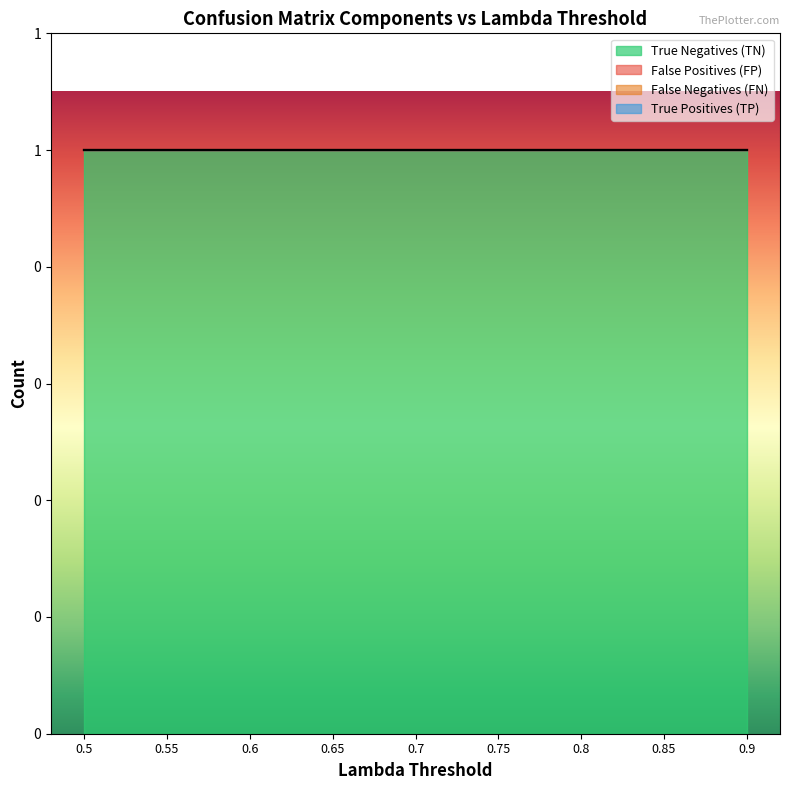

Rank the series at 0.7 from highest to lowest value.

True Negatives (TN), False Positives (FP), False Negatives (FN), True Positives (TP)